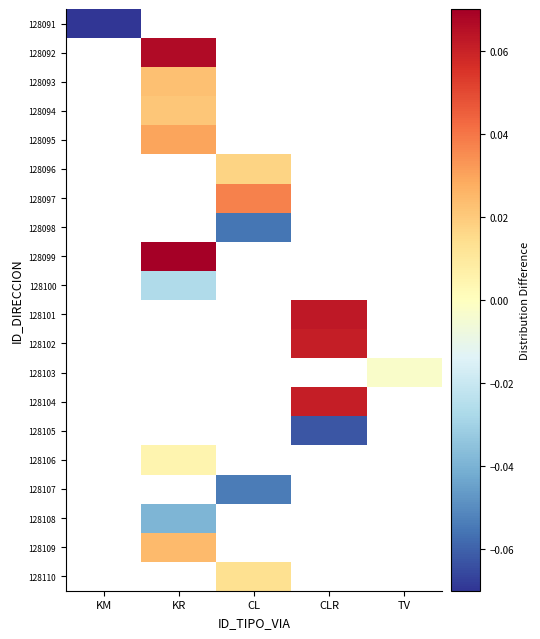

True or false: 128098 has a value of -0.1 at CL.

False